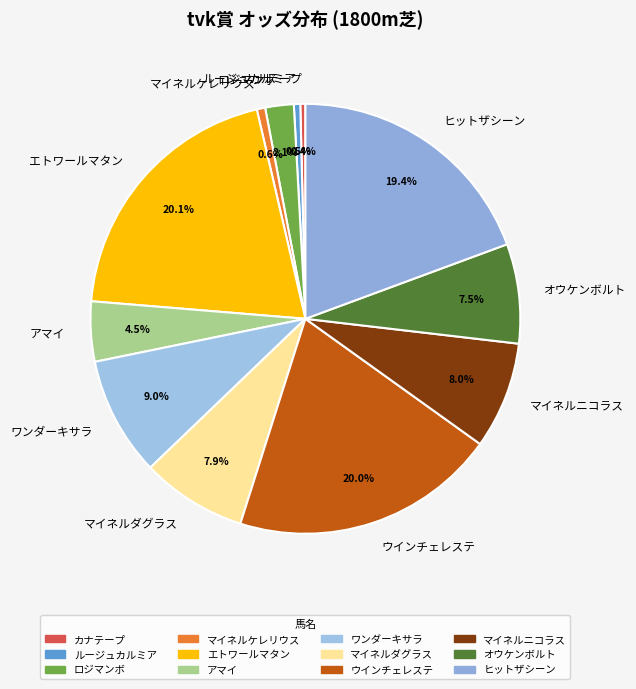

Between ロジマンボ and ワンダーキサラ, which is larger?

ワンダーキサラ